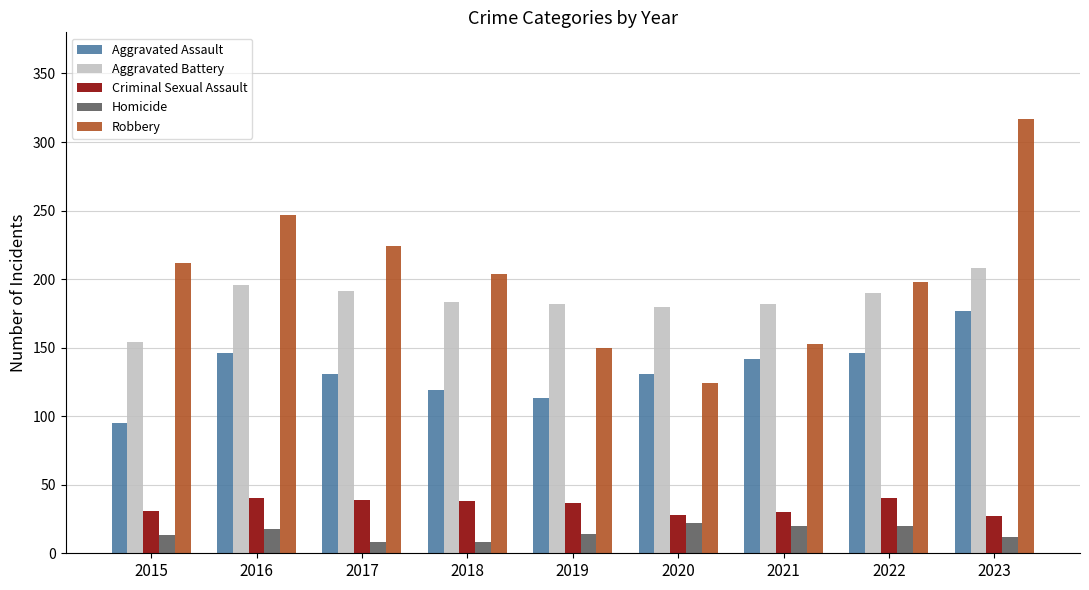

At which category does the chart reach its peak across all series?

2023